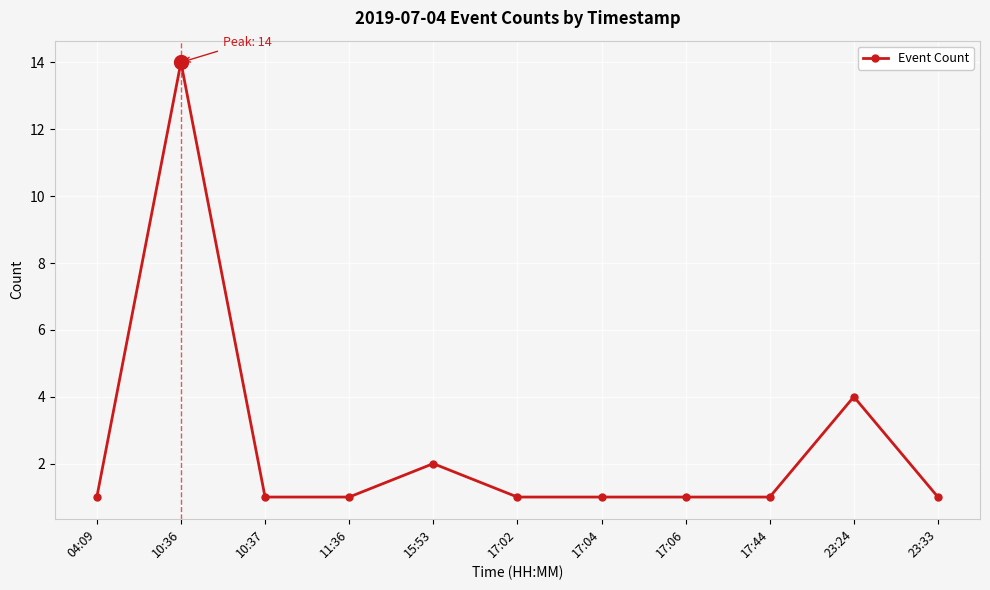

What is the value of the 5th point from the left?

2